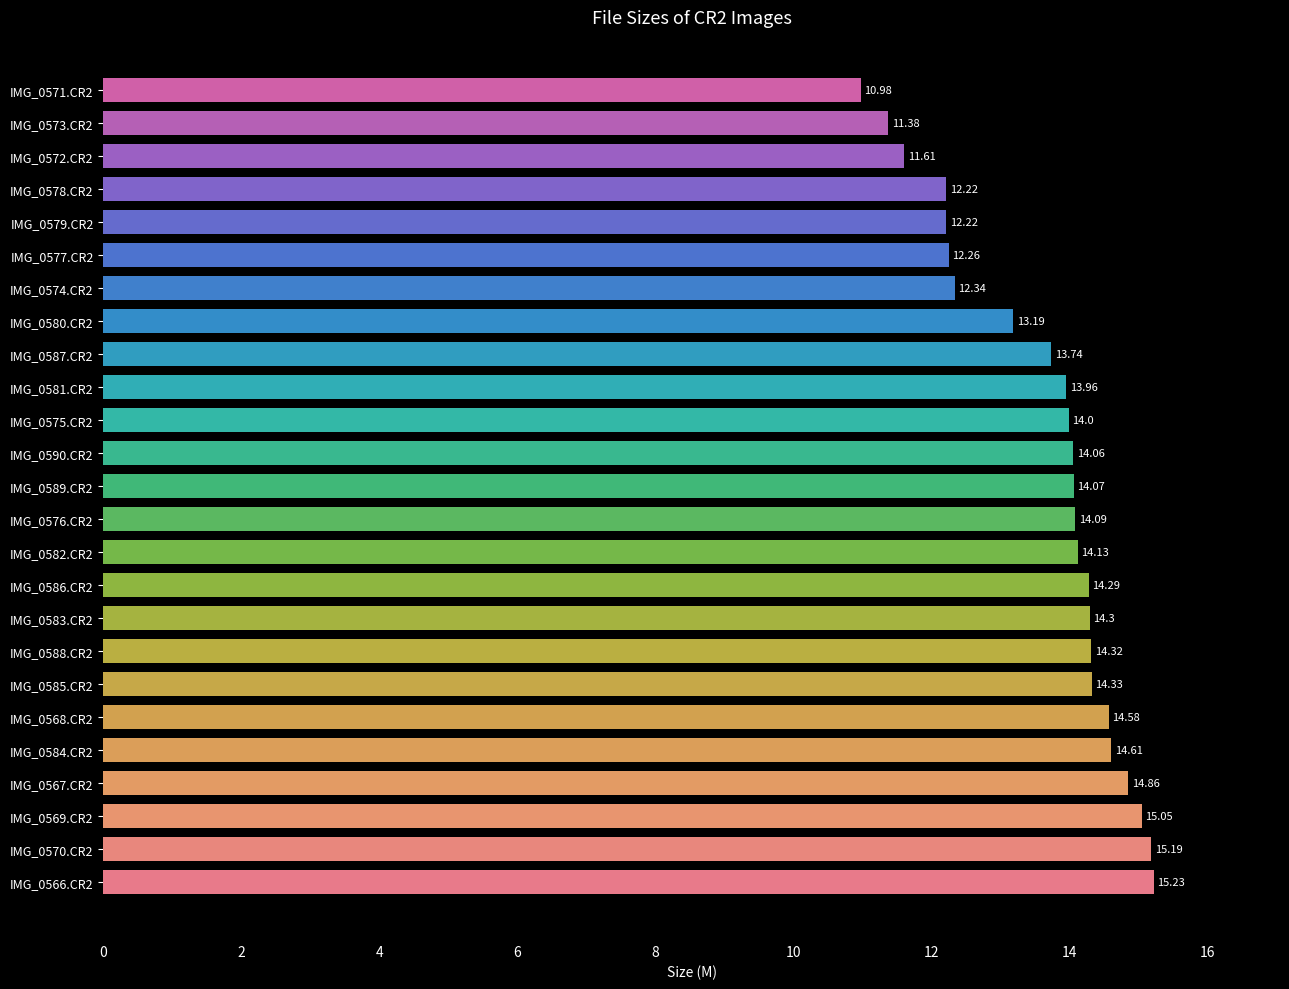

What is the sum of the values at IMG_0580.CR2 and IMG_0583.CR2?

27.5